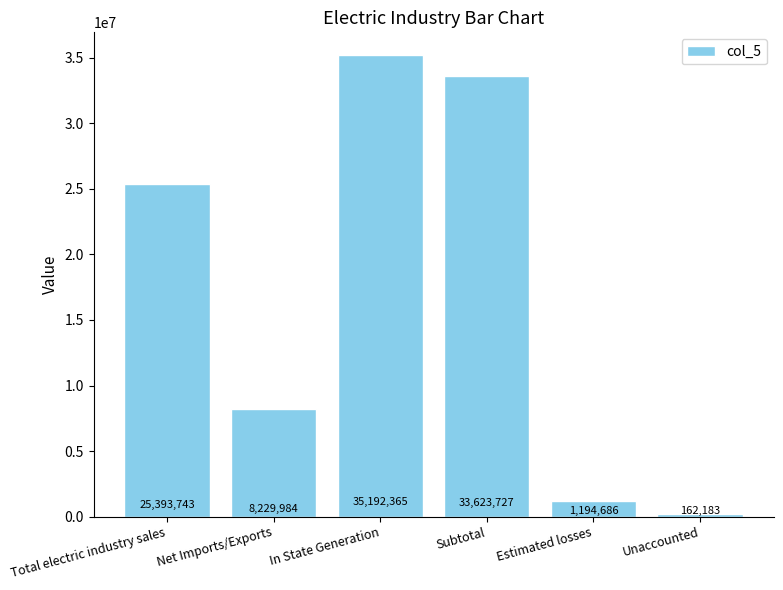

Reading left to right, transcribe all the data shown in this chart.

25393743	8229984	35192365	33623727	1194686	162183